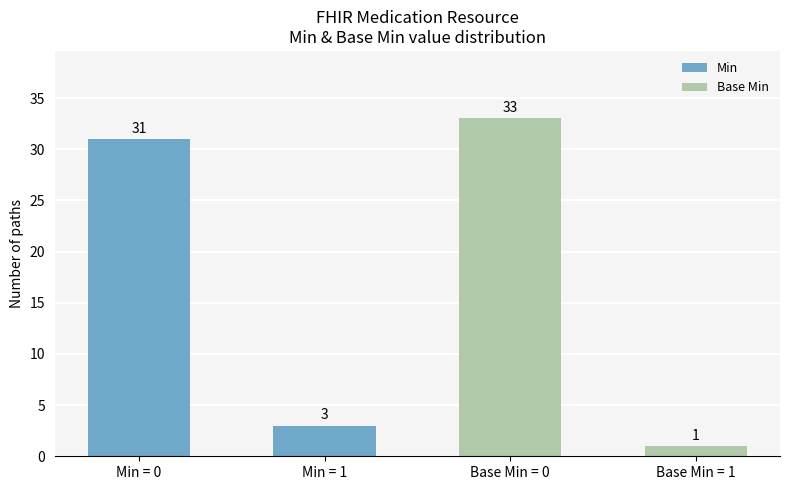

The value of Min at Min = 0 is 31. True or false?

True